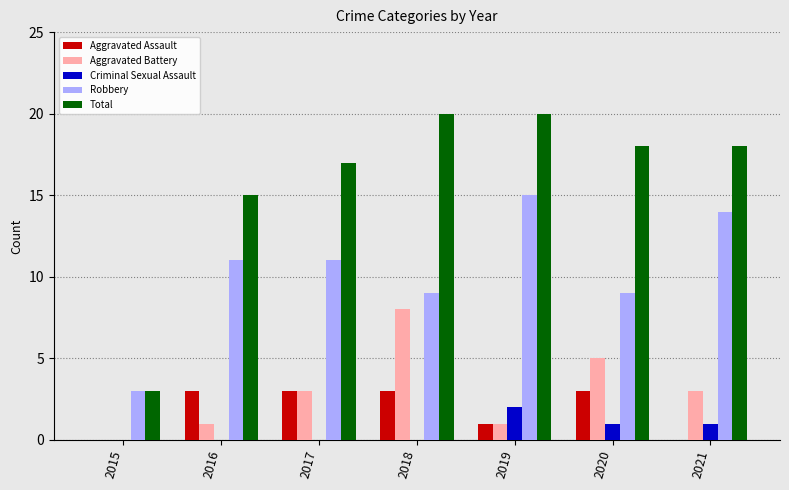

How many categories are shown in the chart?

7